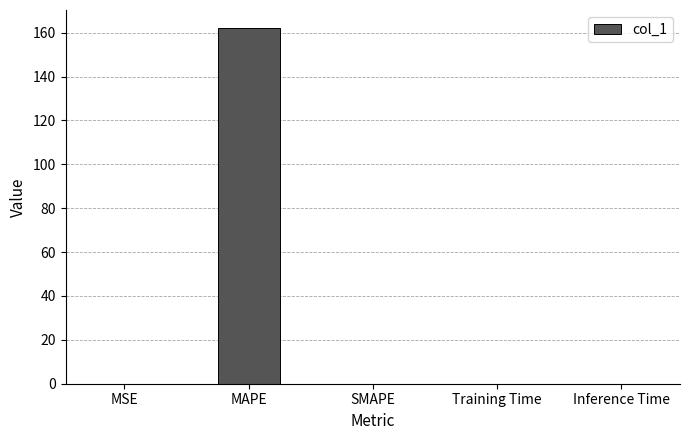

What is the maximum value shown in the chart?

162.2